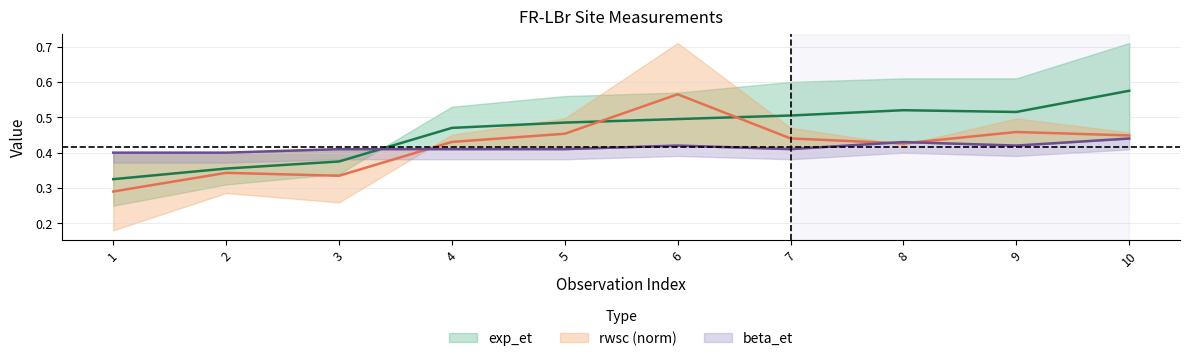

What are all the series names shown in the legend?

exp_et, beta_et, rwsc